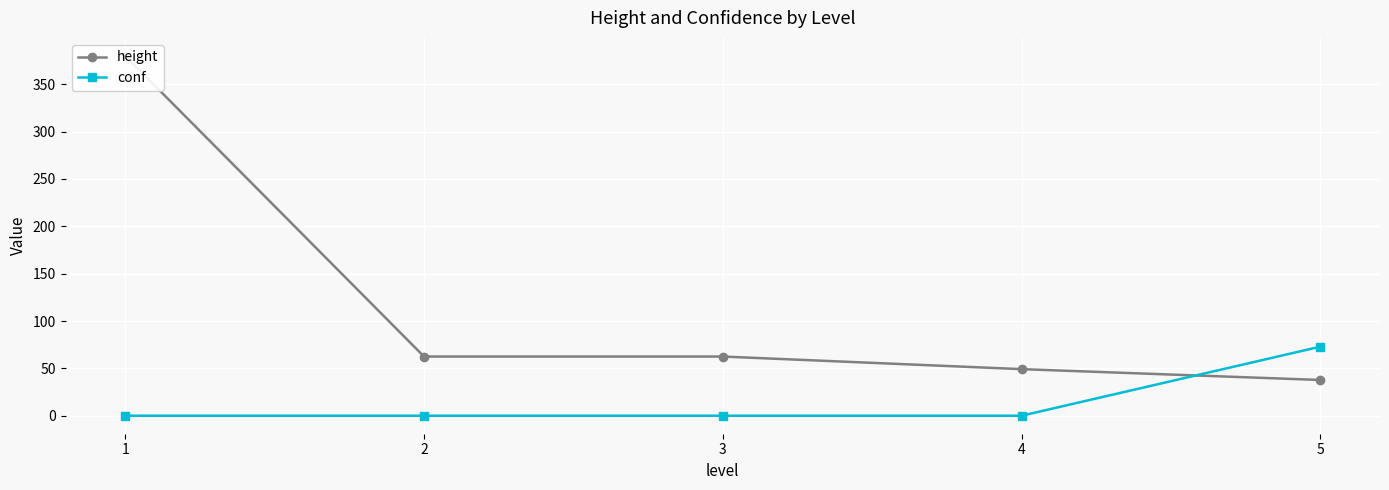

What is the approximate value of conf at 5?

72.9